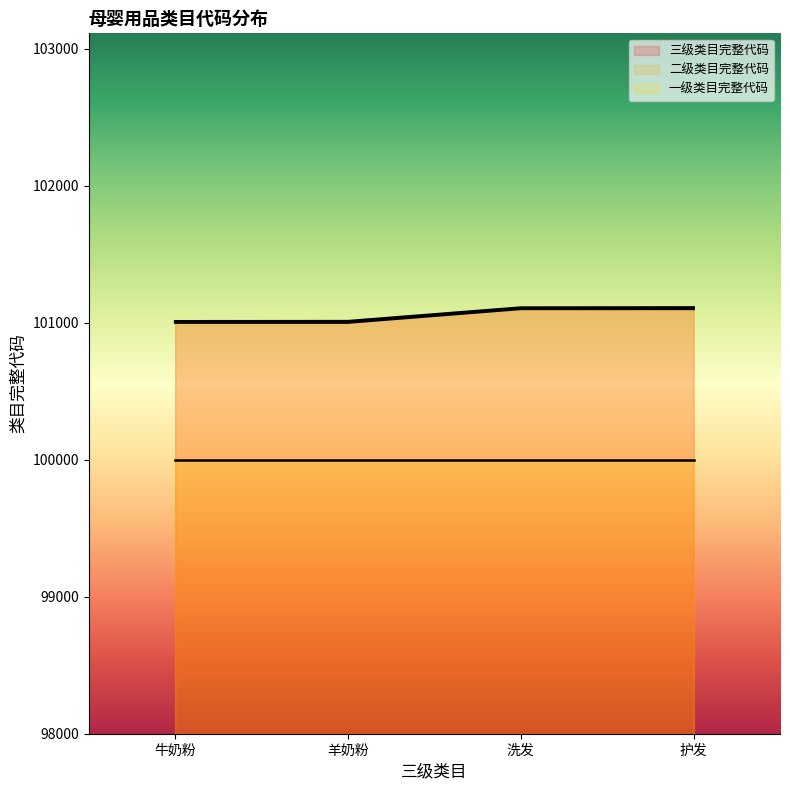

What is the spread (max minus min) of values at 护发?

1111